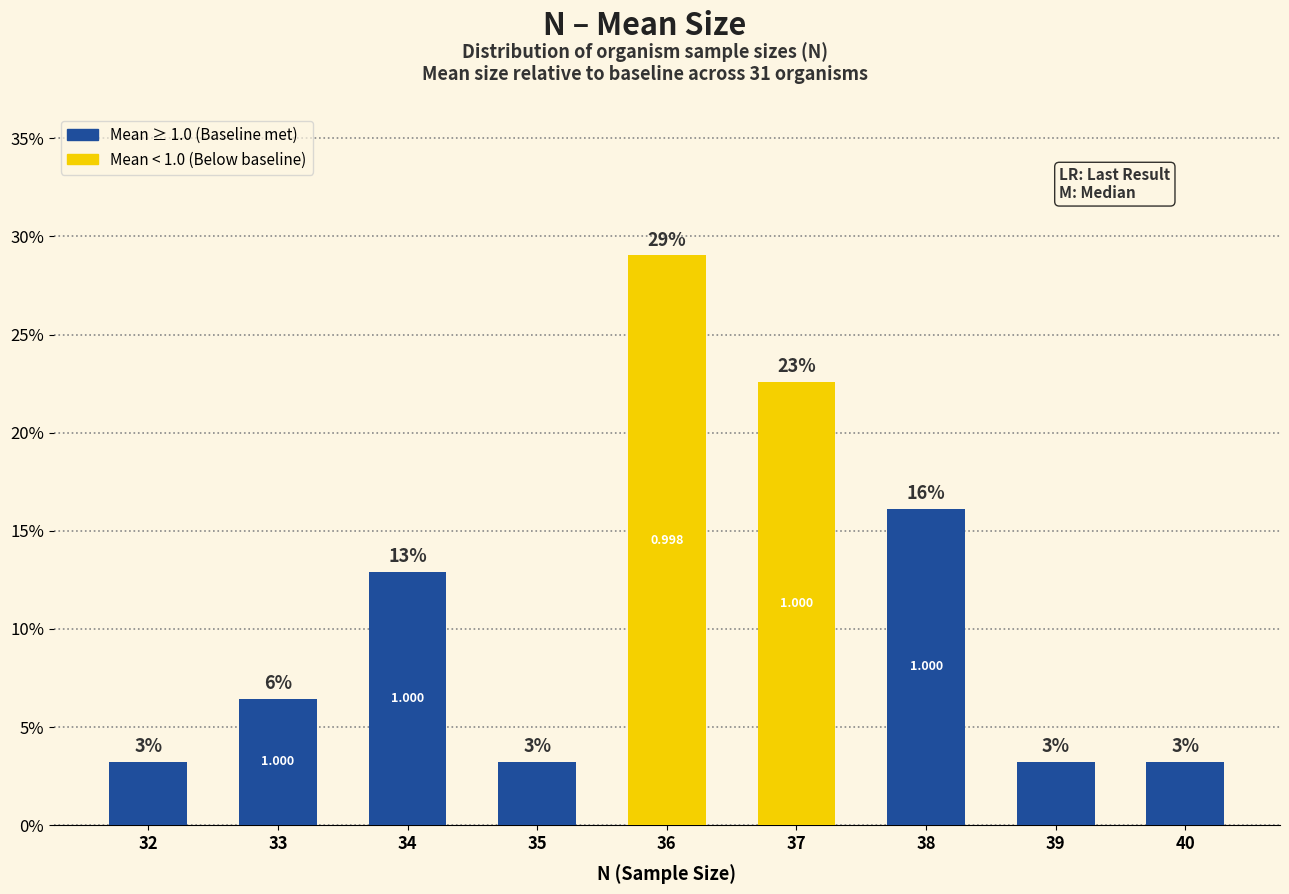

How many bars are there in total?

9